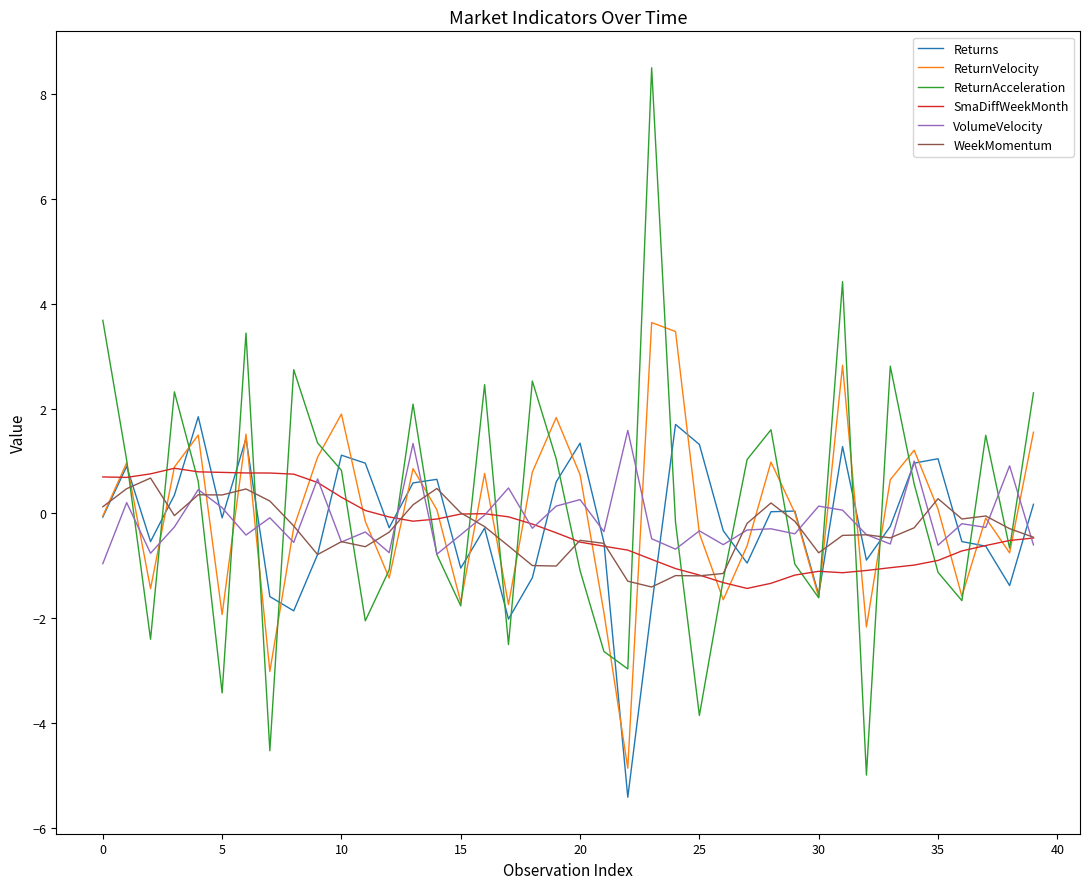

Which series has the widest spread of values?

ReturnAcceleration